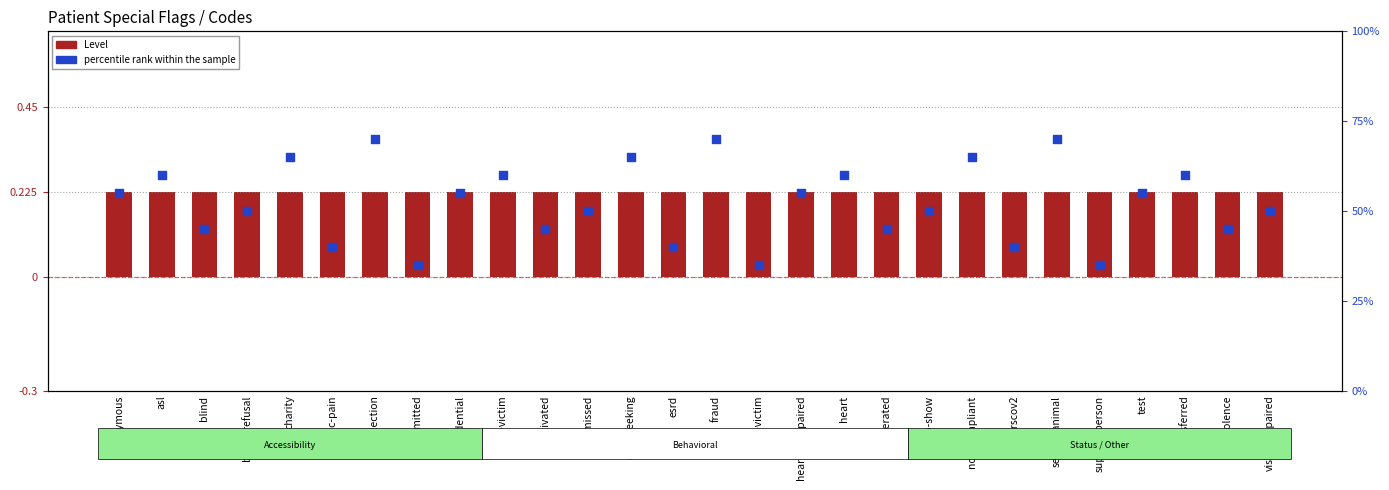

Which series contains the lowest Y value?

Level